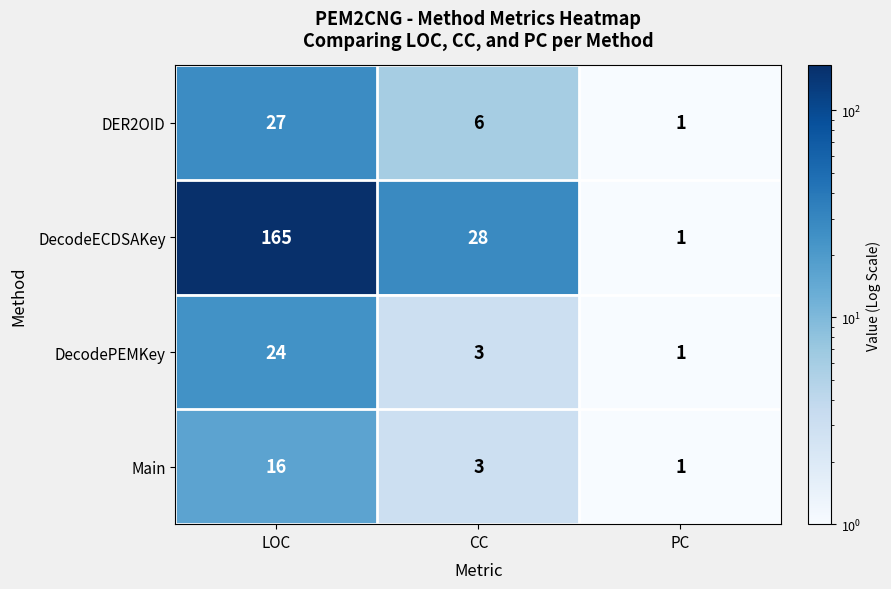

Which label corresponds to the largest value in the chart?

LOC